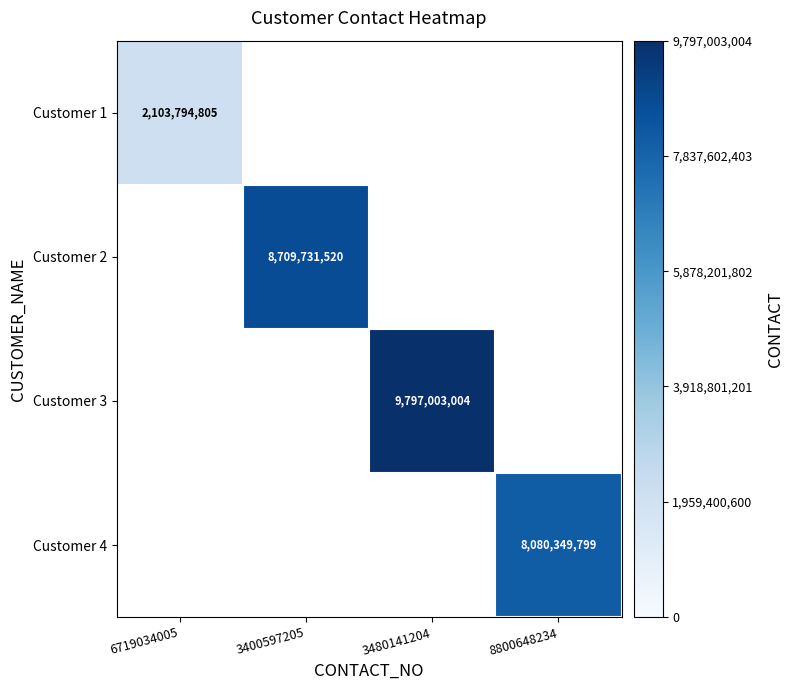

At which category is the sum across all series the highest?

3480141204